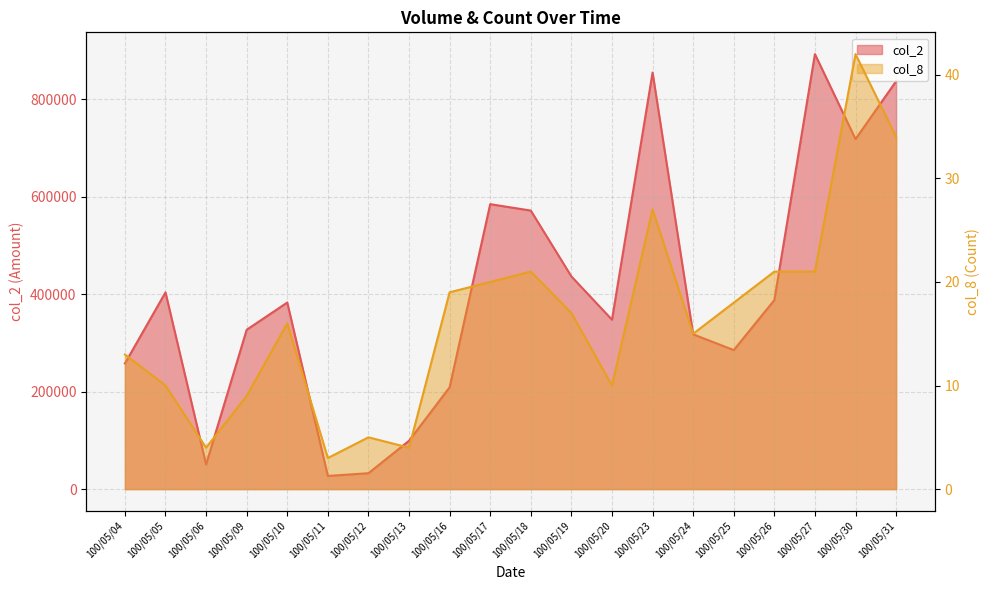

What is the difference between the col_8 values at 100/05/27 and 100/05/13?

17